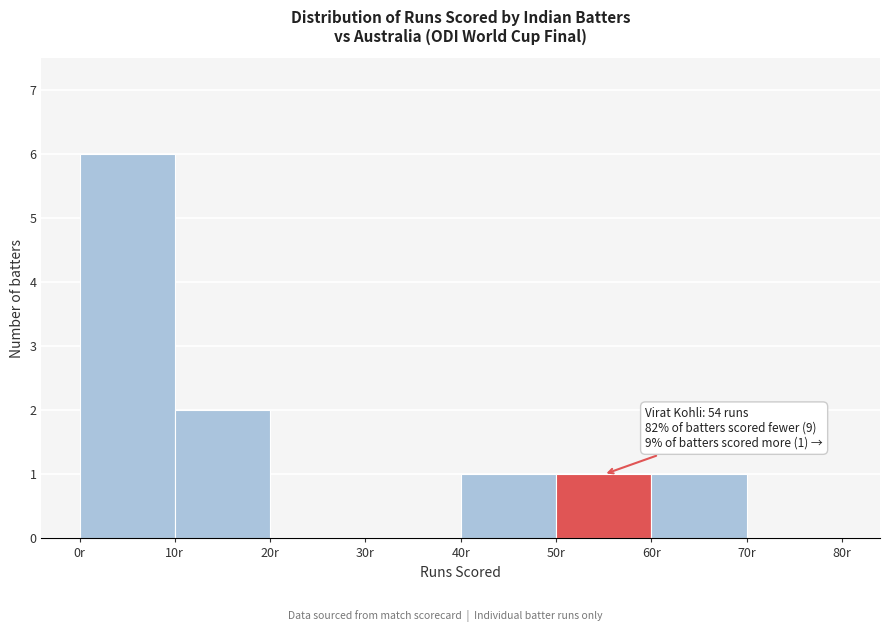

Which range on the x-axis has the tallest bar?

0 to 10